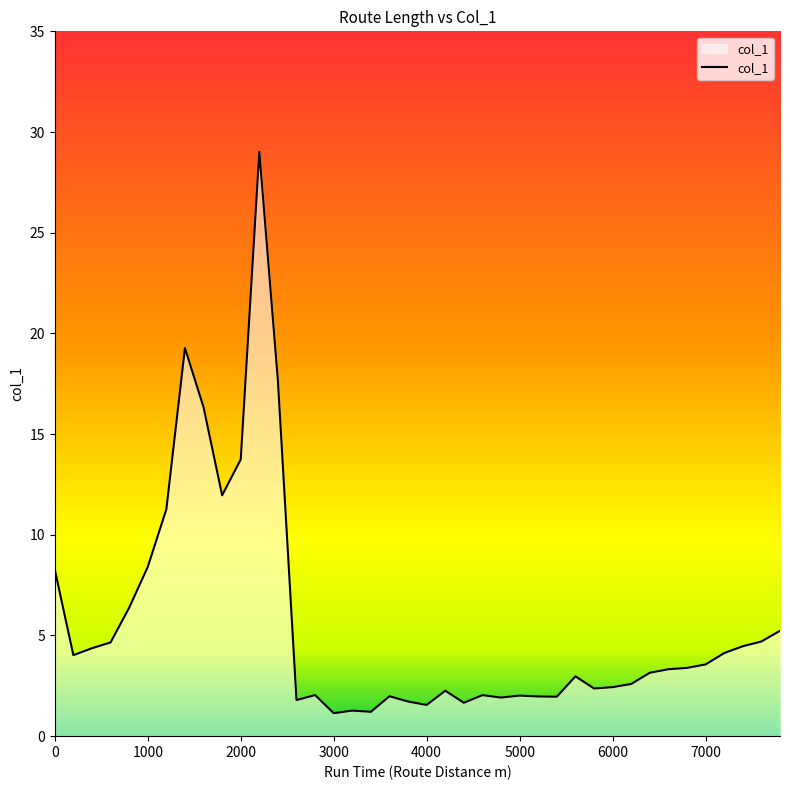

What is the difference between the maximum and minimum values?

27.9